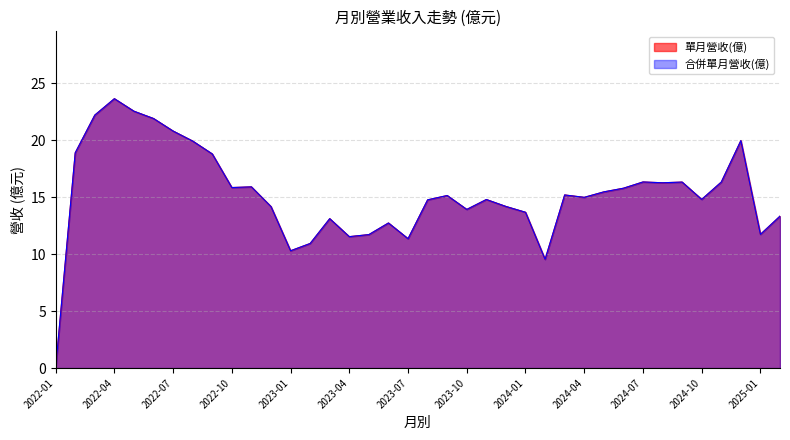

Is it true that 單月營收(億) equals 14.8 at 2023-11?

True